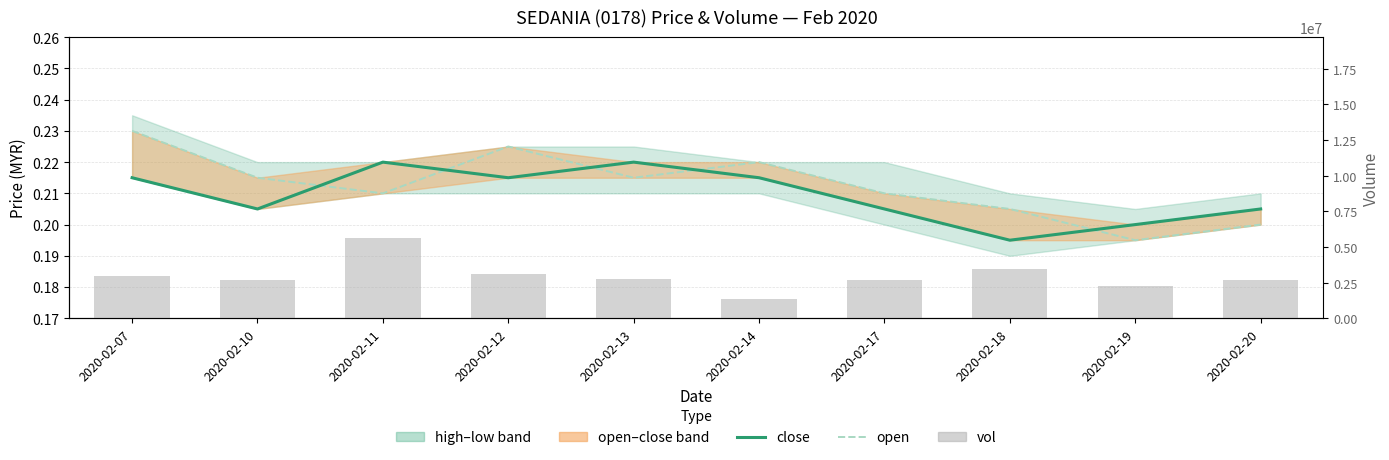

What is the average value of the vol series?

2950760.0